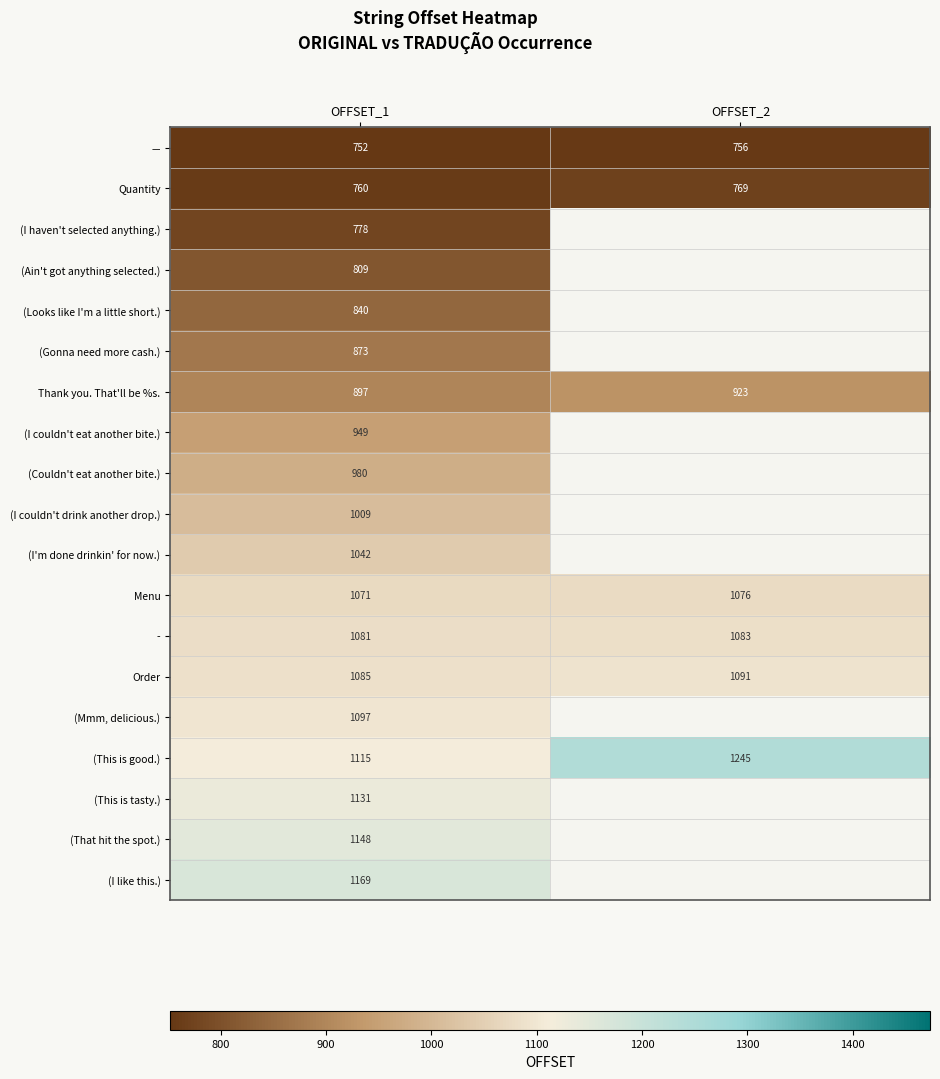

True or false: (This is good.) has a value of 1531 at OFFSET_1.

False